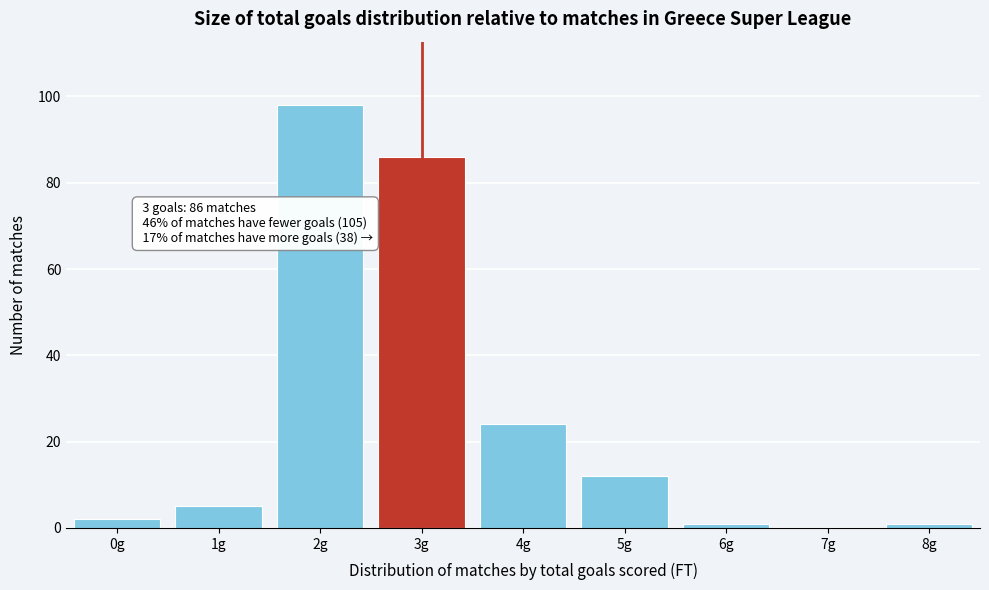

Reading left to right, extract all data points from this chart.

0g=2	1g=5	2g=98	3g=86	4g=24	5g=12	6g=1	7g=0	8g=1